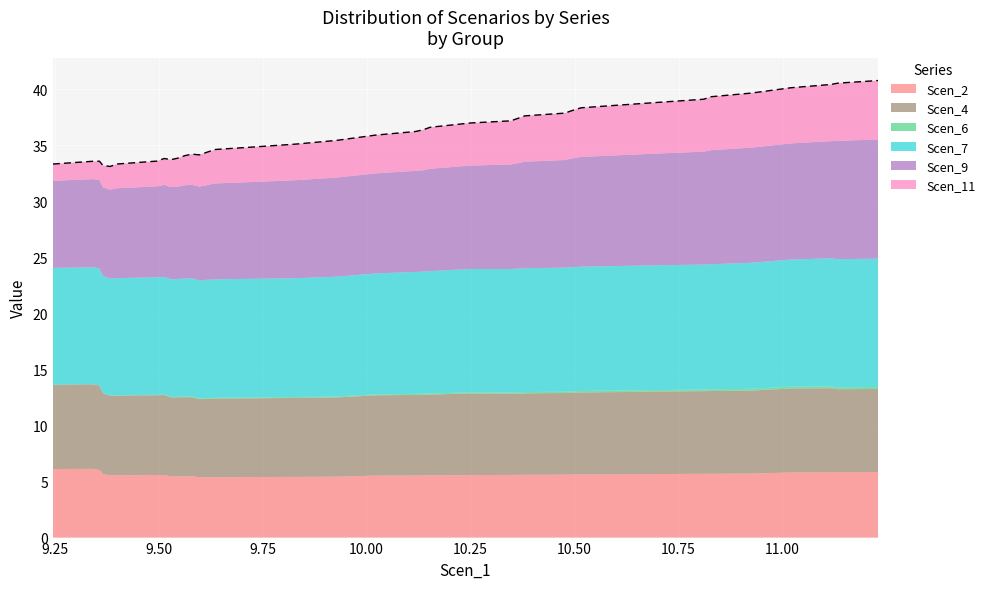

What is the difference between the Scen_7 values at 2 and 22?

0.5